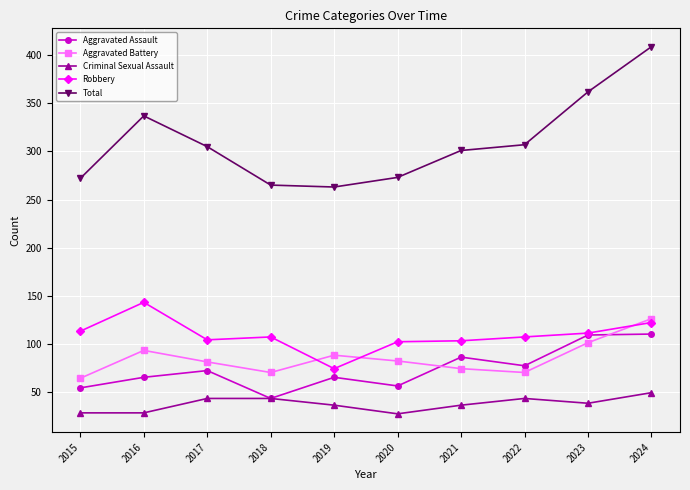

Is the value of Robbery at 2020 greater than the value of Aggravated Battery at 2018?

Yes